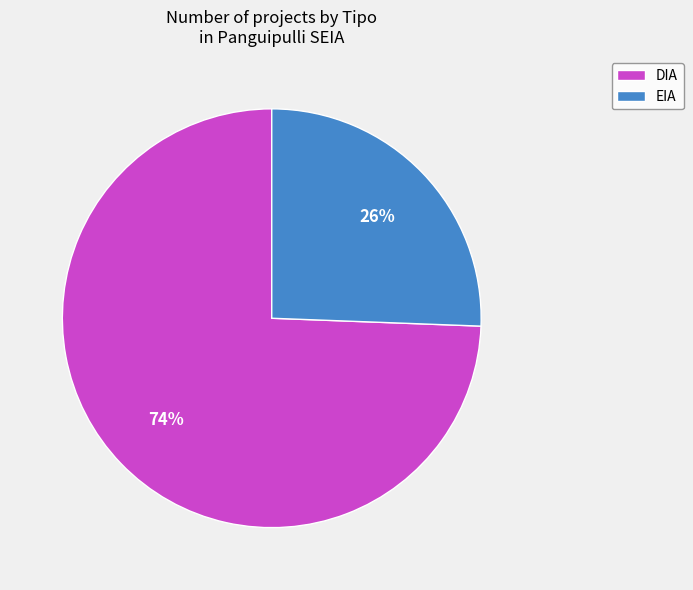

The EIA slice represents 12% of the pie. True or false?

False